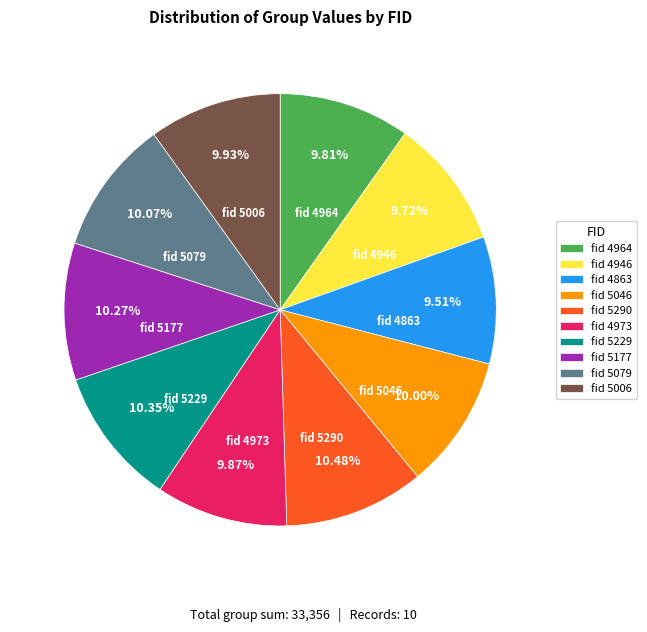

Between fid 4863 and fid 5229, which is larger?

fid 5229